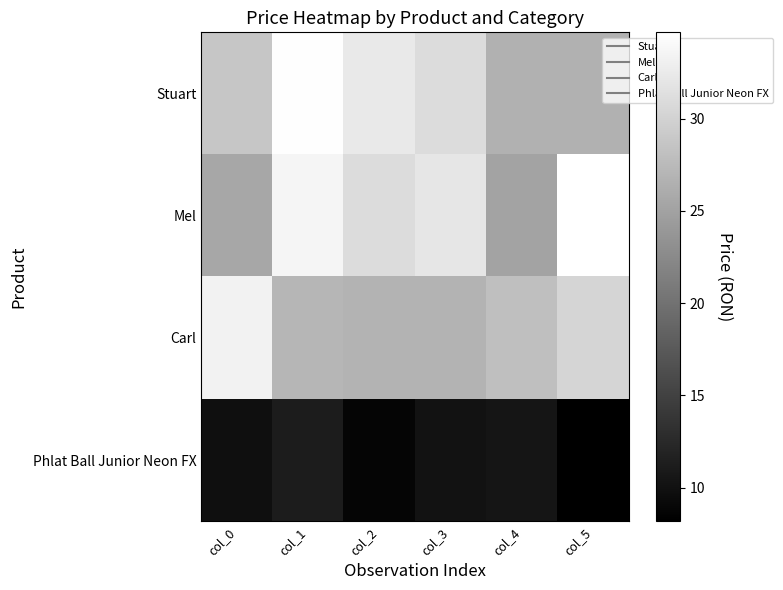

Which series has the largest total across all categories?

Mel